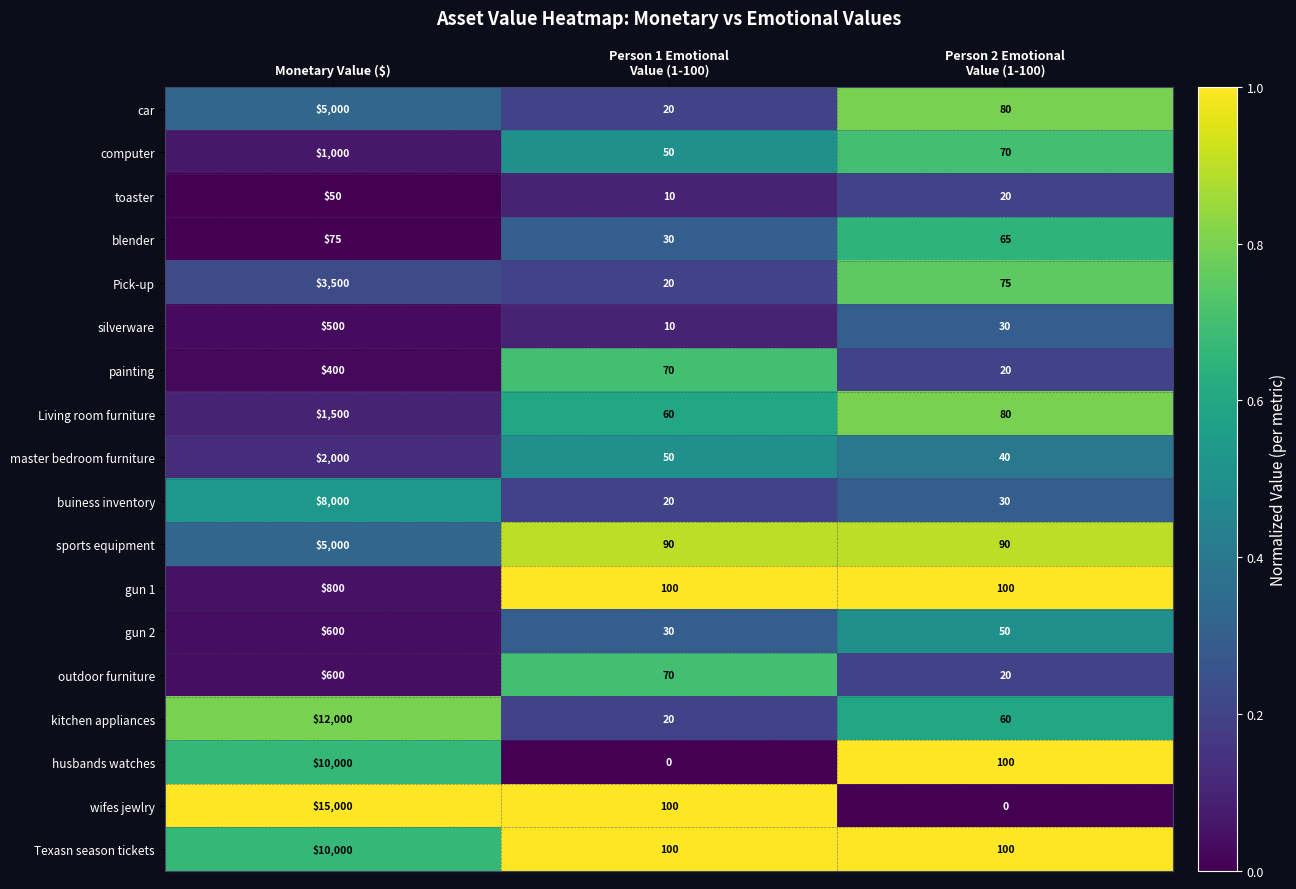

What is the spread (max minus min) of values at Monetary Value ($)?

14950